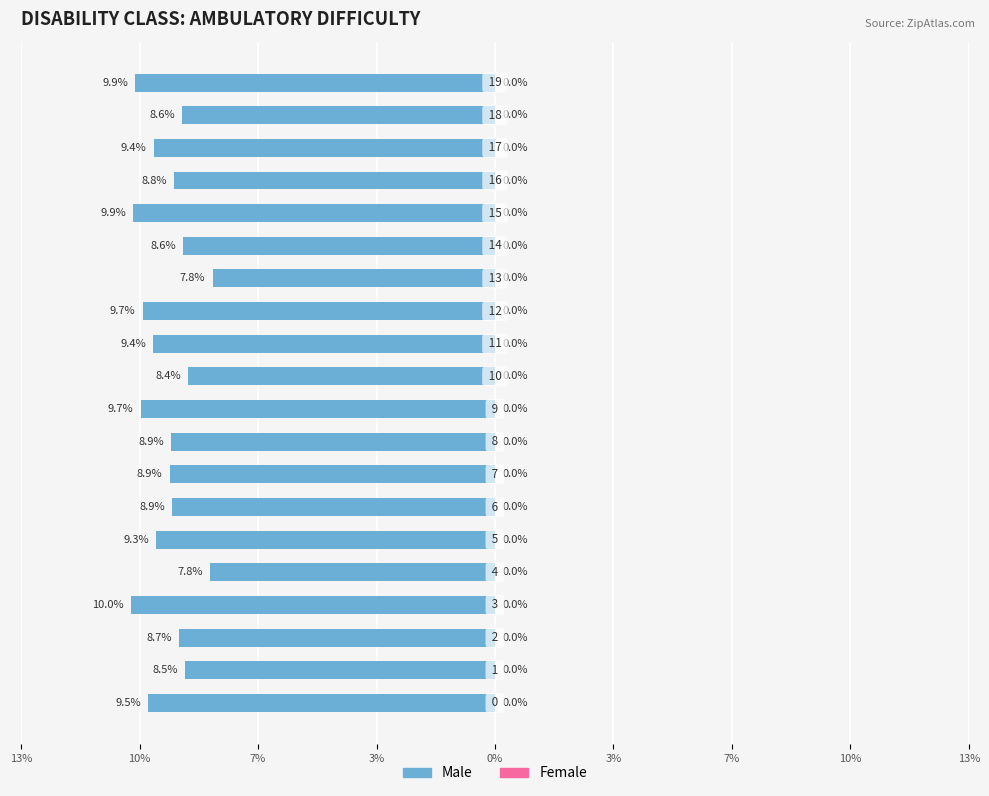

Does the chart contain any negative values?

Yes